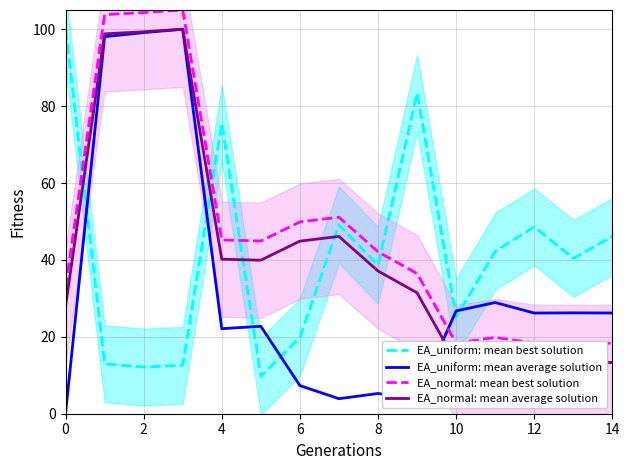

Reading right to left, transcribe all the data shown in this chart.

EA_uniform: mean best solution: 46.1	40.4	48.6	42.3	25.1	83.4	38.6	49.1	19.9	9.7	75.6	12.6	12.1	13.0	100.0
EA_uniform: mean average solution: 26.2	26.2	26.2	28.9	26.7	3.9	5.3	3.9	7.3	22.7	22.1	100.0	99.1	98.1	0.0
EA_normal: mean best solution: 18.3	18.4	18.4	19.9	18.4	36.5	42.1	51.1	49.9	44.9	45.2	105.0	104.3	103.8	32.9
EA_normal: mean average solution: 13.3	13.4	13.4	14.9	13.4	31.5	37.1	46.1	44.9	39.9	40.2	100.0	99.3	98.8	27.9